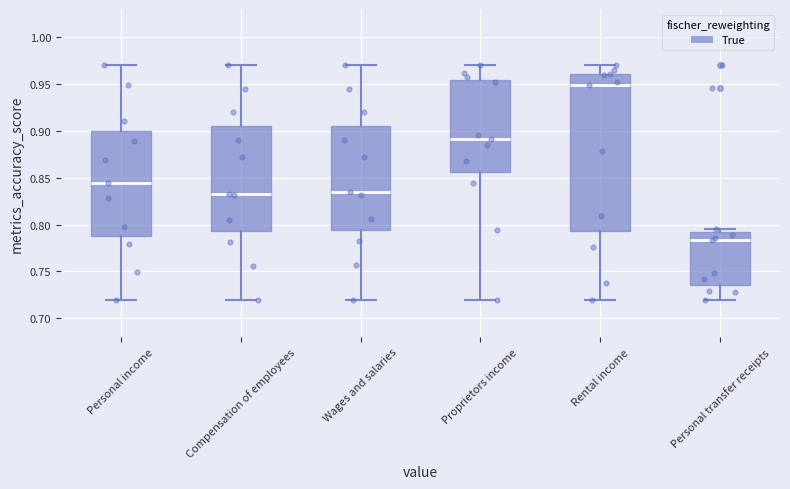

Reading left to right, transcribe this box plot: for each box, give where its median line is, the range the box spans, and where its two whiskers end, as read against the y-axis. The values are not printed on the chart, so give them approximately, as read against the axis.

Personal income: median 0.845, box 0.790 to 0.900, whiskers 0.720 to 0.970
Compensation of employees: median 0.835, box 0.795 to 0.905, whiskers 0.720 to 0.970
Wages and salaries: median 0.835, box 0.795 to 0.905, whiskers 0.720 to 0.970
Proprietors income: median 0.890, box 0.855 to 0.955, whiskers 0.720 to 0.970
Rental income: median 0.950, box 0.795 to 0.960, whiskers 0.720 to 0.970
Personal transfer receipts: median 0.785, box 0.735 to 0.790, whiskers 0.720 to 0.795